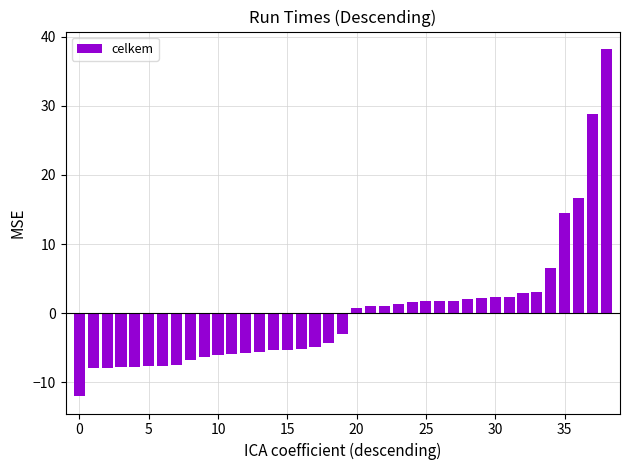

What is the difference between the maximum and minimum values?

50.2